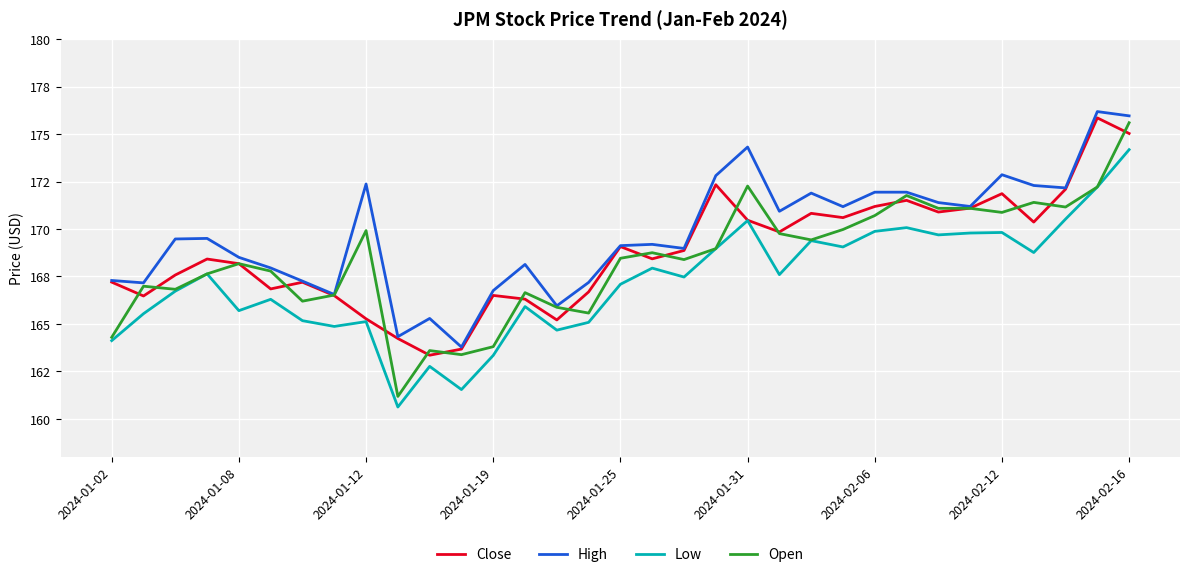

Reading left to right, transcribe all the data shown in this chart.

Close: 167.2	166.5	167.6	168.4	168.2	166.8	167.2	166.5	165.3	164.2	163.4	163.7	166.5	166.3	165.2	166.7	169.1	168.4	168.9	172.3	170.5	169.8	170.8	170.6	171.2	171.5	170.9	171.1	171.9	170.4	172.1	175.9	175.0
High: 167.3	167.2	169.5	169.5	168.5	168.0	167.3	166.6	172.4	164.3	165.3	163.8	166.8	168.1	166.0	167.2	169.1	169.2	169.0	172.8	174.3	170.9	171.9	171.2	171.9	171.9	171.4	171.2	172.9	172.3	172.2	176.2	176.0
Low: 164.1	165.5	166.7	167.6	165.7	166.3	165.2	164.9	165.1	160.6	162.8	161.5	163.3	165.9	164.7	165.1	167.1	167.9	167.5	169.0	170.4	167.6	169.4	169.1	169.9	170.1	169.7	169.8	169.8	168.8	170.5	172.2	174.2
Open: 164.3	167.0	166.8	167.6	168.2	167.8	166.2	166.5	169.9	161.2	163.6	163.4	163.8	166.7	165.9	165.6	168.5	168.8	168.4	169.0	172.3	169.8	169.4	170.0	170.7	171.8	171.1	171.1	170.9	171.4	171.2	172.2	175.6